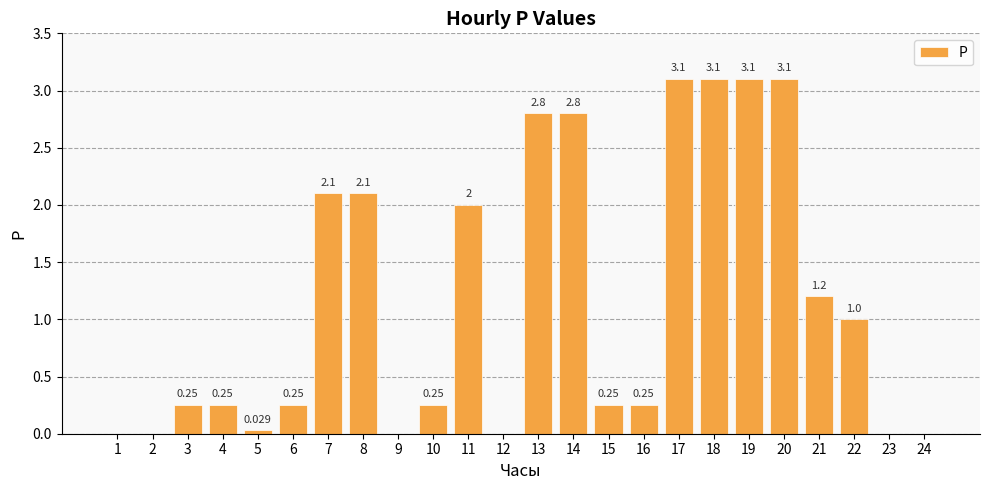

What is the difference between the maximum and second lowest values?

3.1